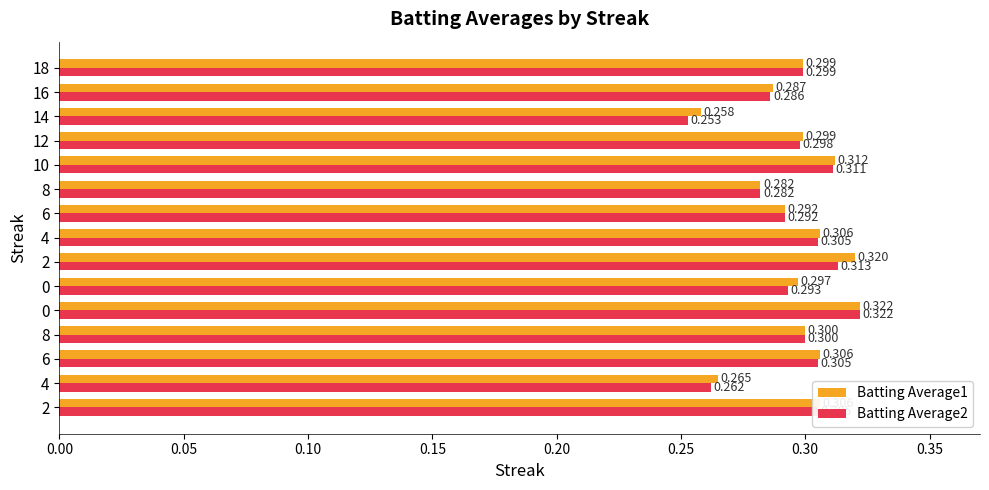

Which series has the largest total across all categories?

Batting Average1